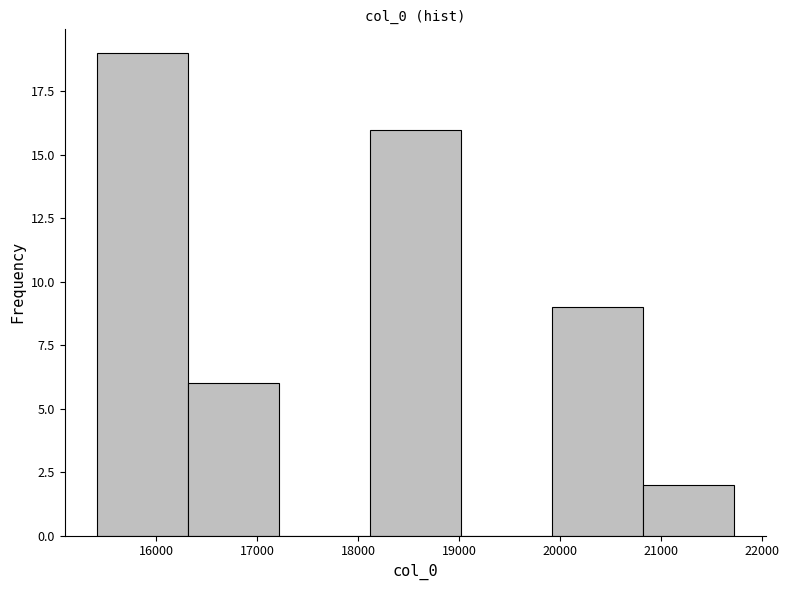

How tall is the bar that spans 18100 to 19000 on the x-axis? Neither the bar edges nor the heights are printed on the chart, so give them approximately, as read against the axes.

16